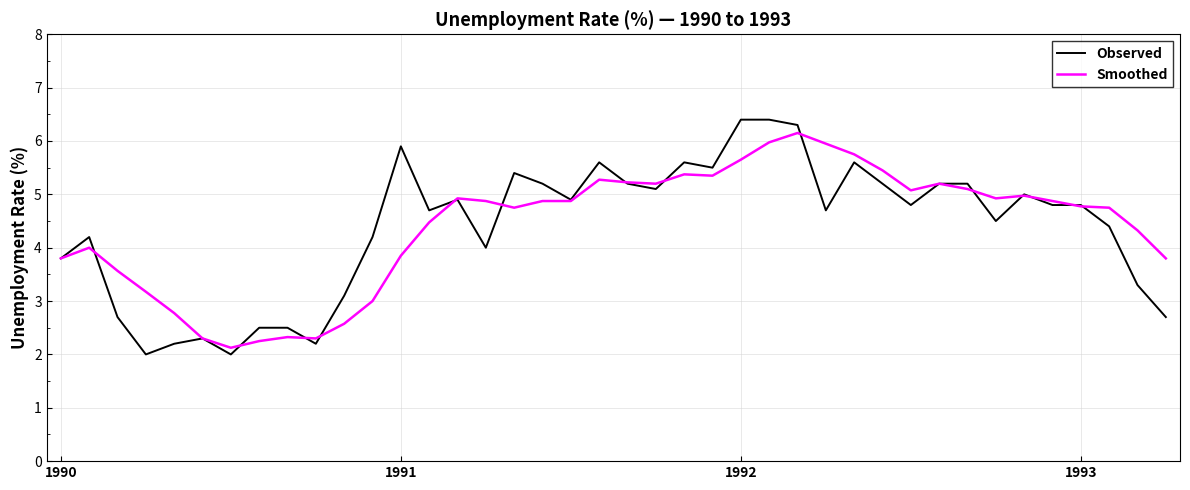

What is the greatest value displayed?

6.4